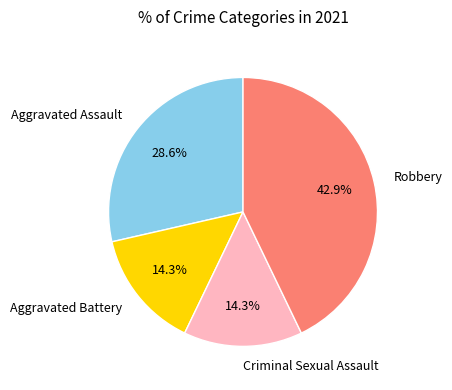

Do Criminal Sexual Assault and Aggravated Assault together represent more than half of the pie?

No